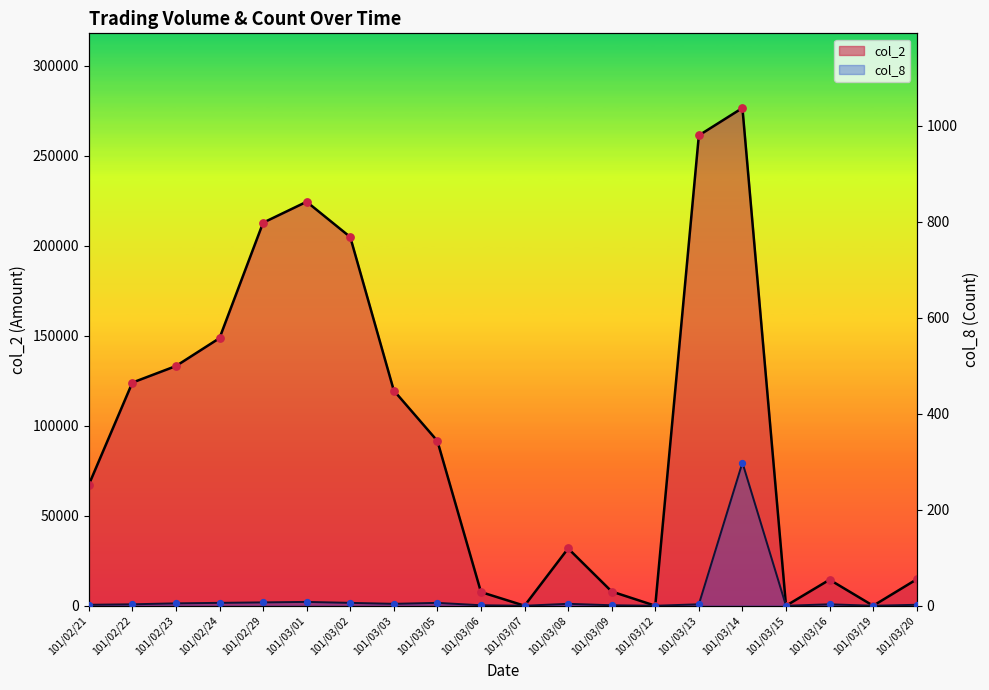

At how many categories does at least one series exceed 252735?

2